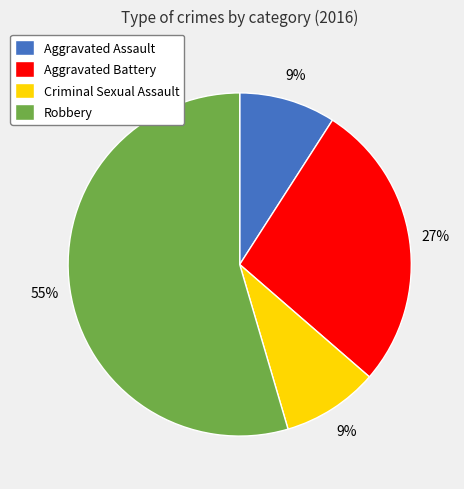

Which category has the biggest portion of the pie?

Robbery